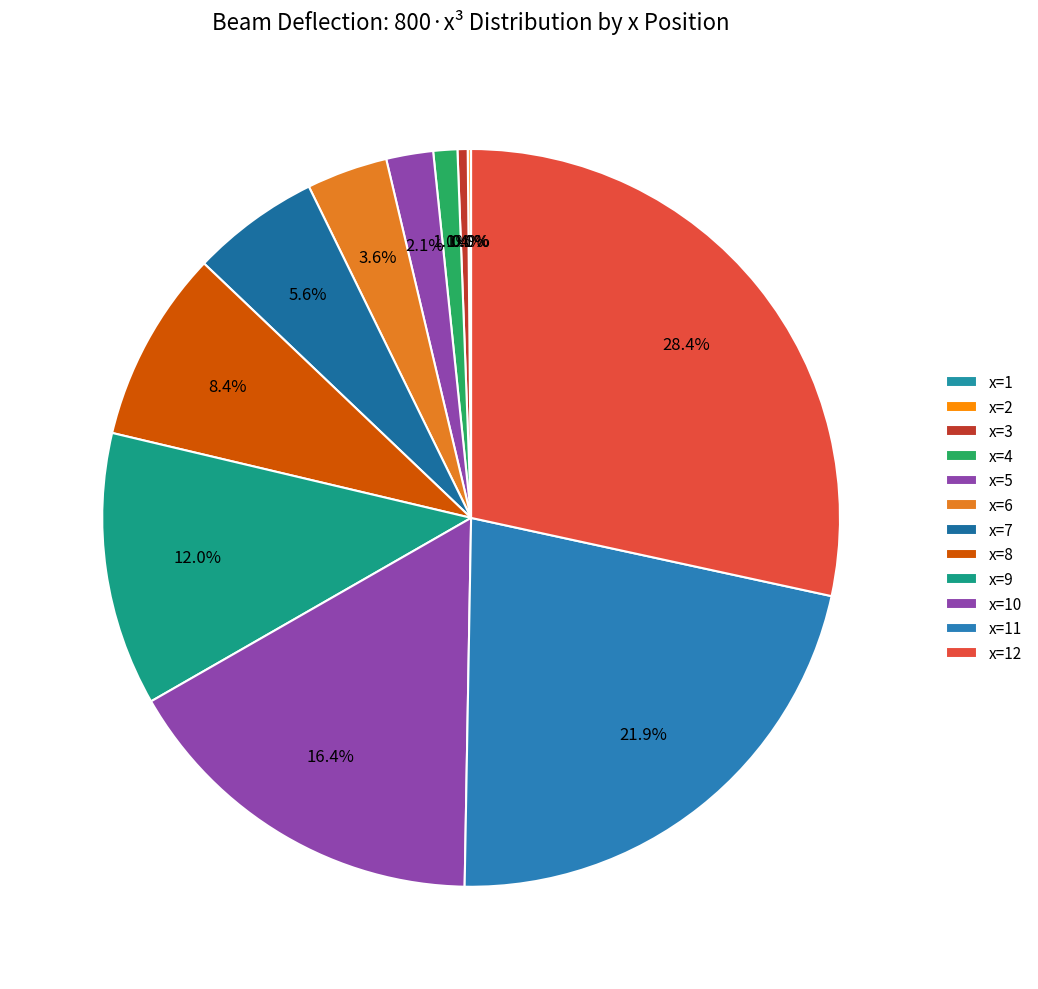

To the nearest percent, what portion does x=4 represent?

1%